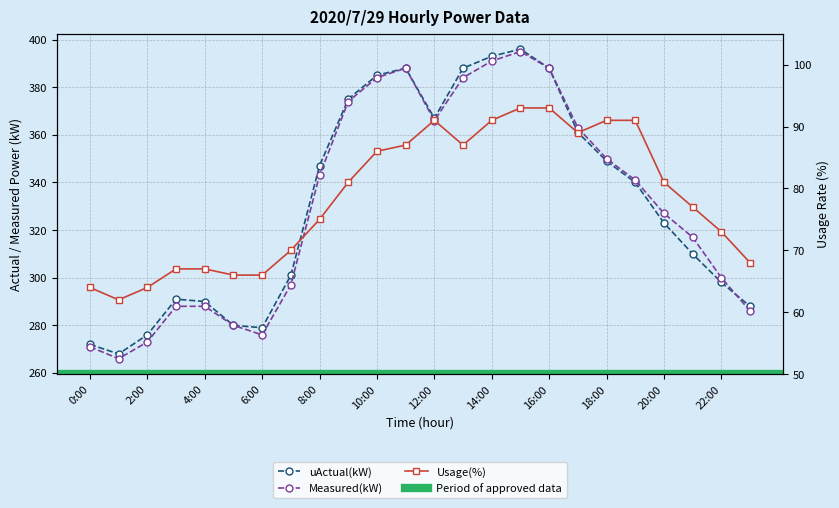

Which has a higher value, 12:00 or 14:00?

14:00